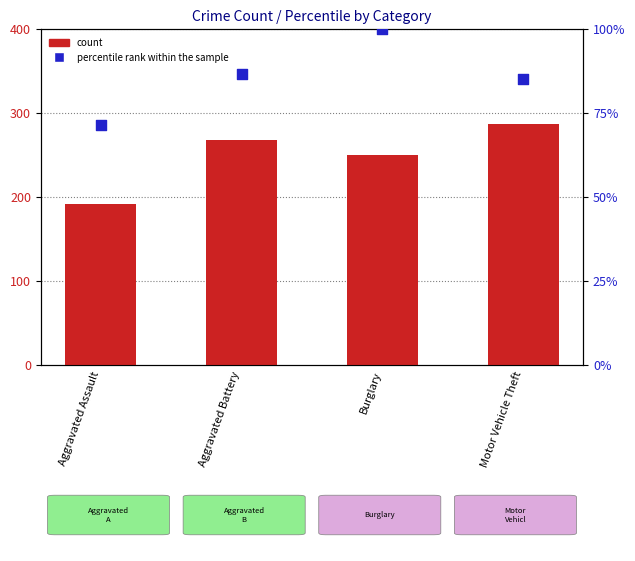

What are all the series names shown in the legend?

count, percentile rank within the sample